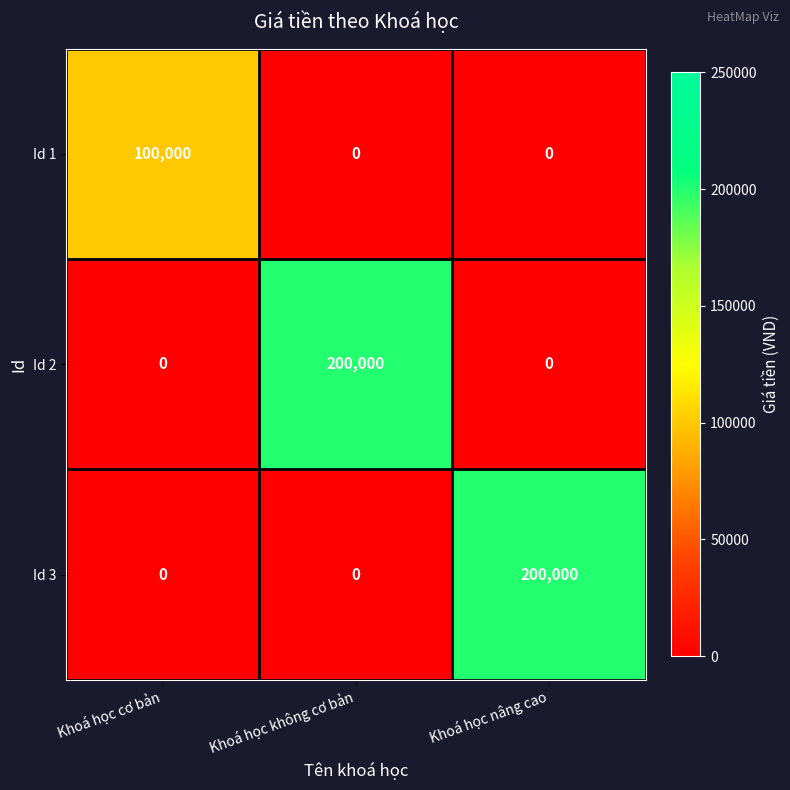

Reading left to right, list all the values displayed in this chart.

Id 1: Khoá học cơ bản=100000	Khoá học không cơ bản=0	Khoá học nâng cao=0
Id 2: Khoá học cơ bản=0	Khoá học không cơ bản=200000	Khoá học nâng cao=0
Id 3: Khoá học cơ bản=0	Khoá học không cơ bản=0	Khoá học nâng cao=200000